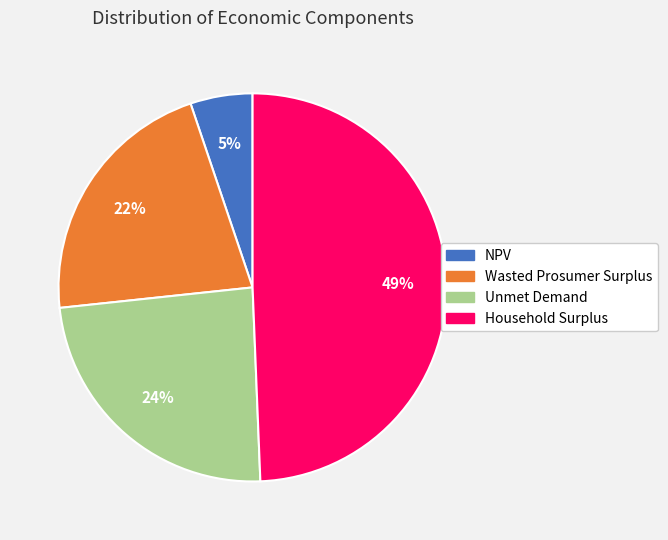

Count the number of slices in the pie.

4